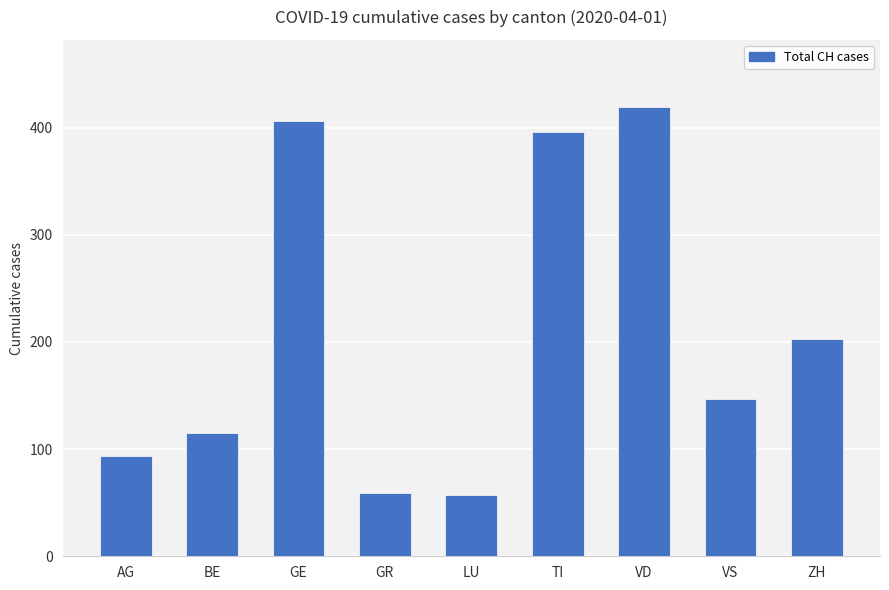

Which label corresponds to the largest value in the chart?

VD